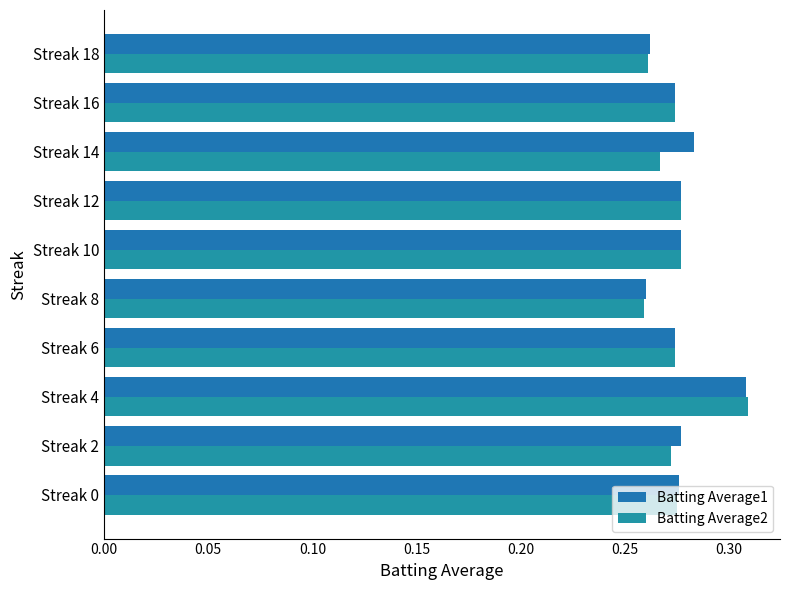

How many data points does each series have?

10